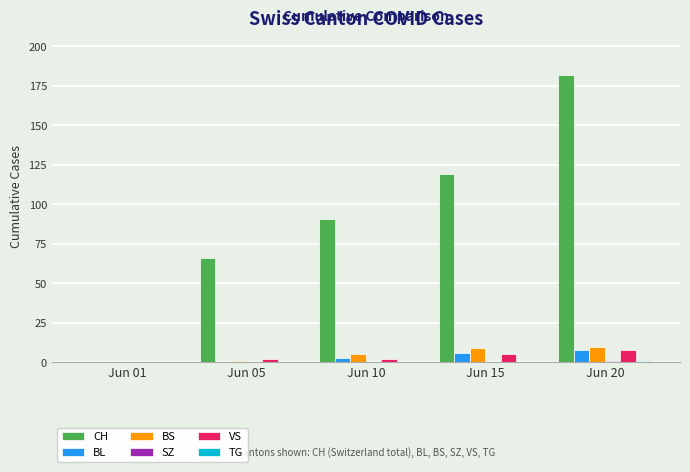

Is the value of BS at Jun 05 greater than the value of CH at Jun 05?

No